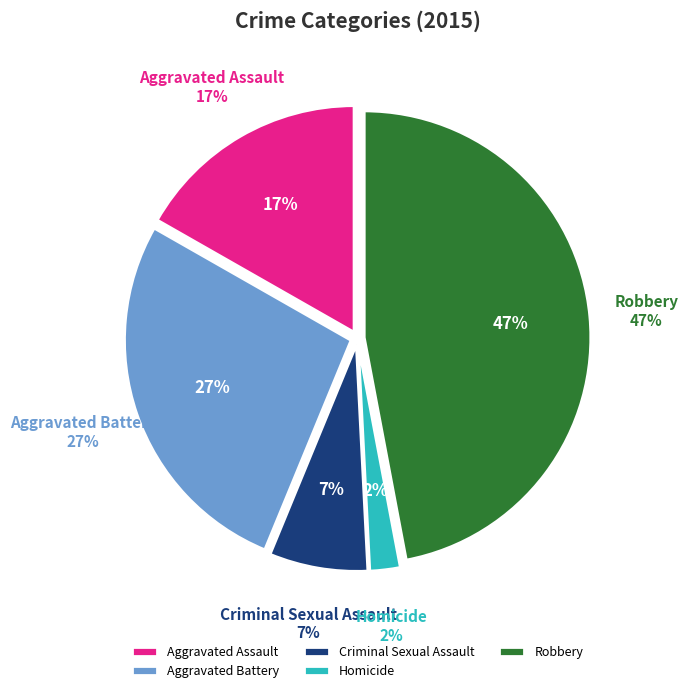

To the nearest percent, what is the combined percentage of Criminal Sexual Assault and Robbery?

54%